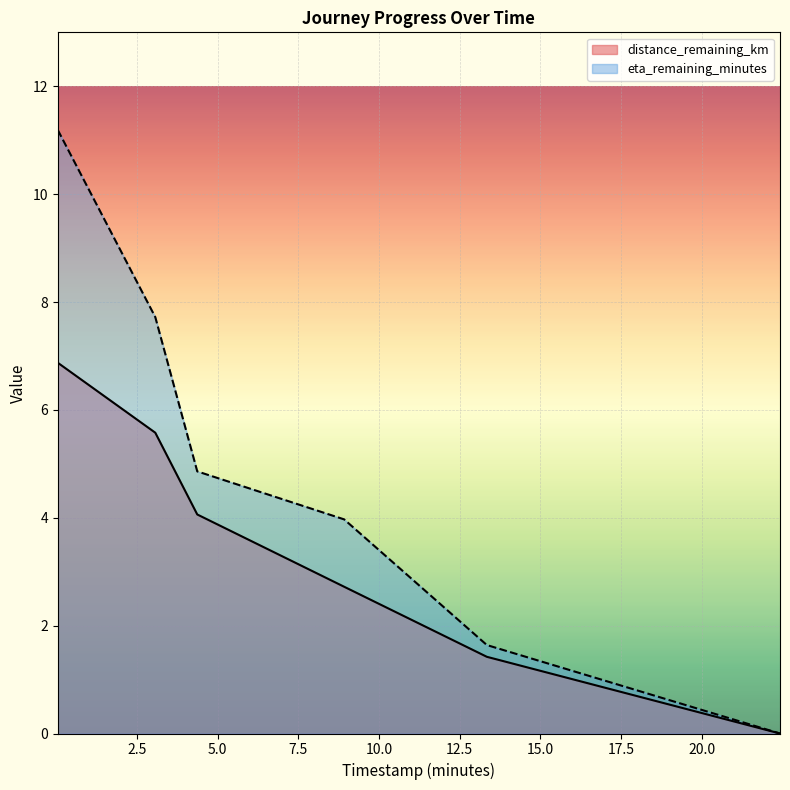

How many values in the eta_remaining_minutes series are below 4?

3